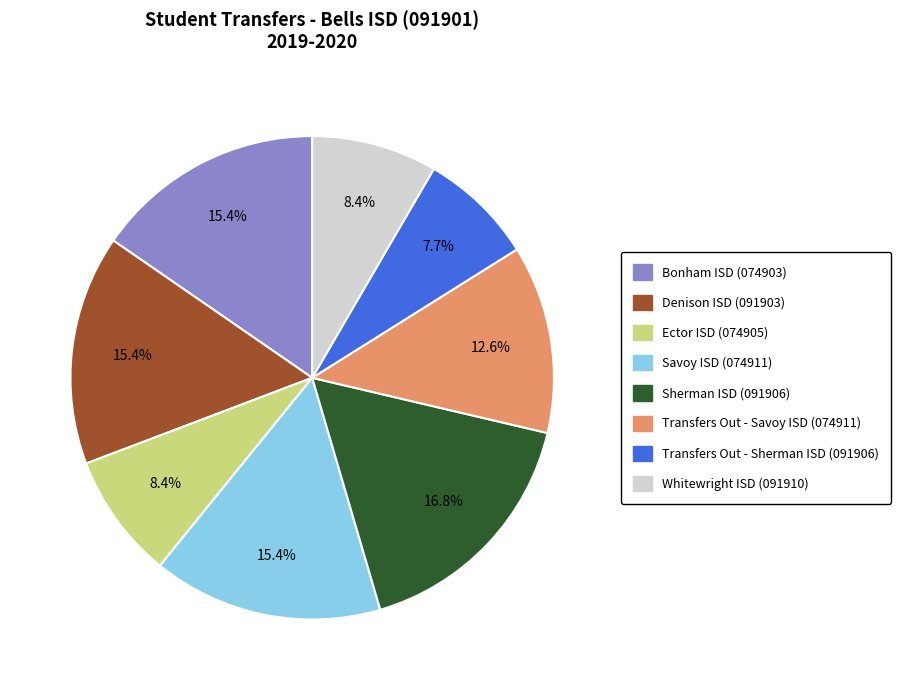

To the nearest percent, what portion does Savoy ISD (074911) represent?

15%